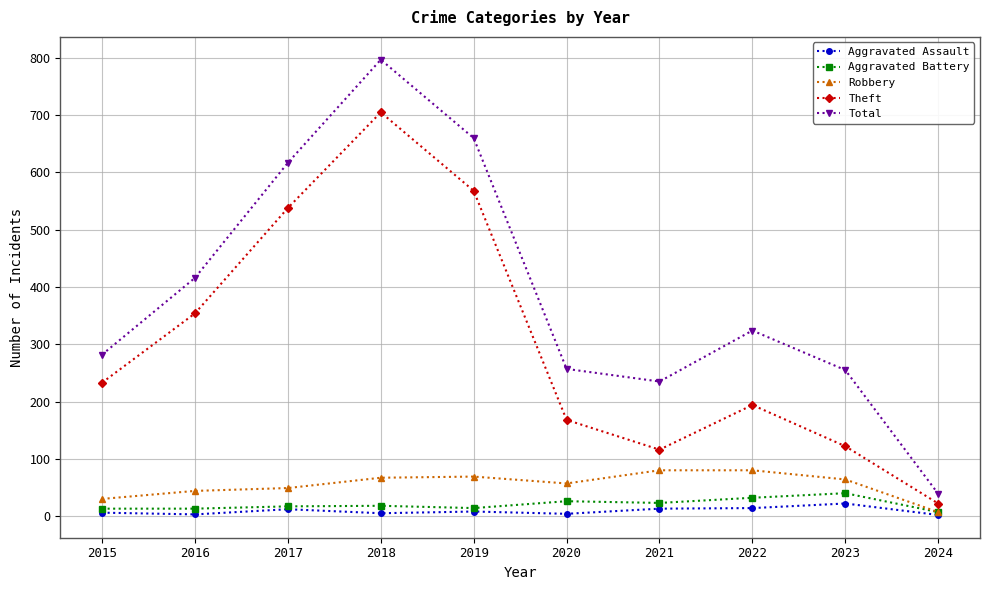

Which series changed the most between 2020 and 2024?

Total